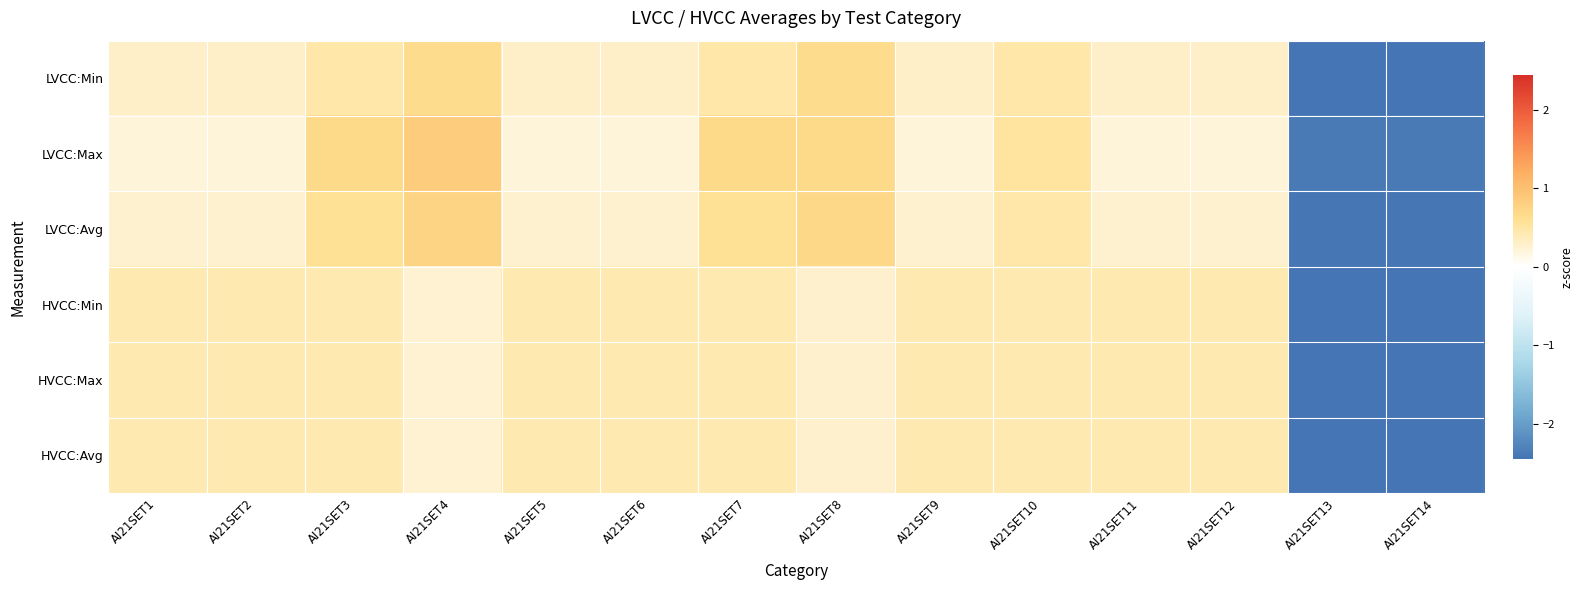

How many series are shown in this chart?

6